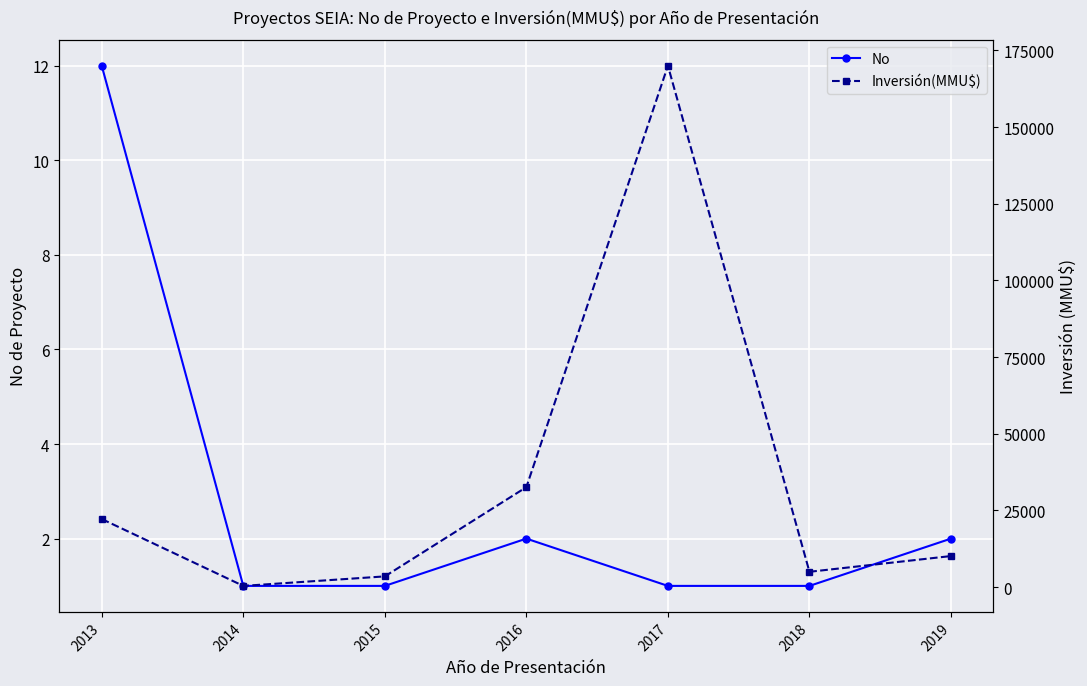

What is the approximate value of Inversión(MMU$) at 2016?

32600